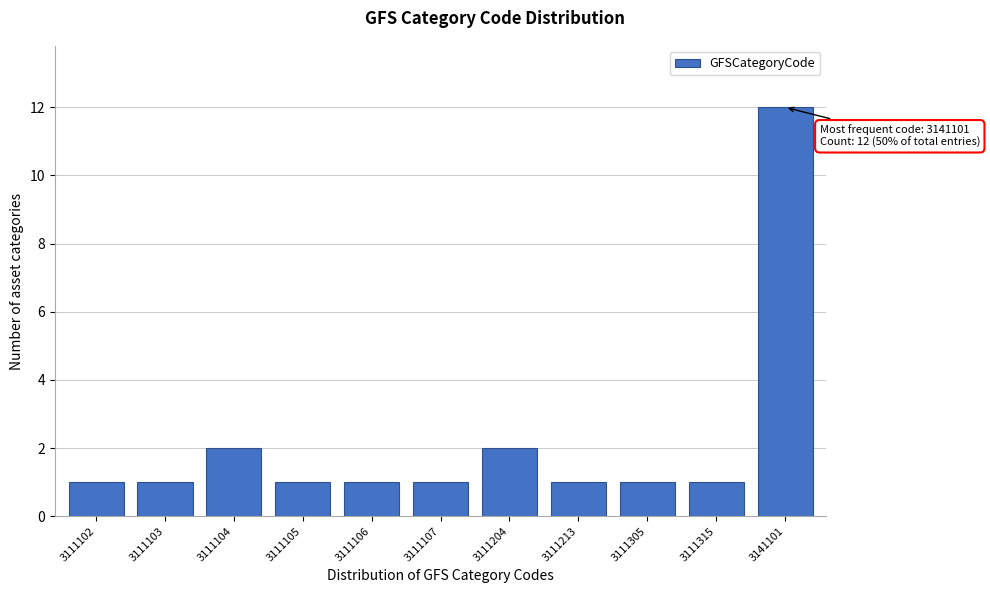

Reading right to left, what are all the values shown in this chart?

12	1	1	1	2	1	1	1	2	1	1